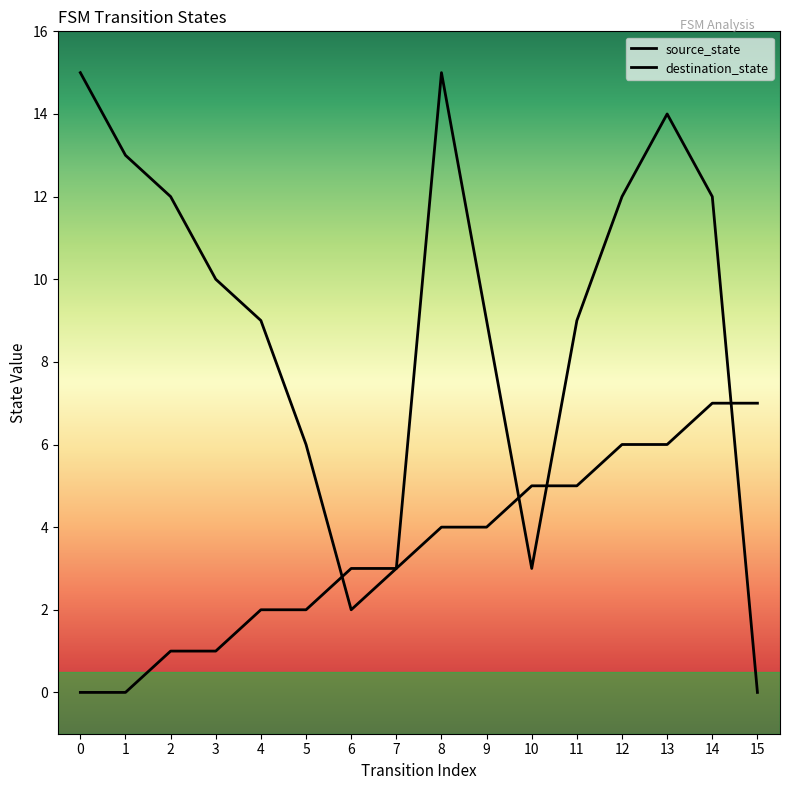

After their last crossing, which series has the higher values: destination_state or source_state?

source_state